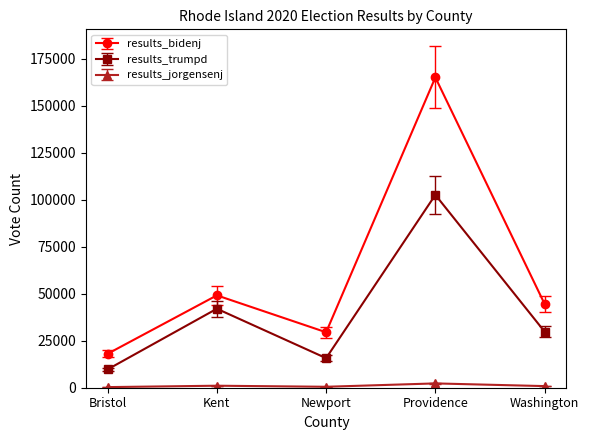

What position from the right is Providence?

2